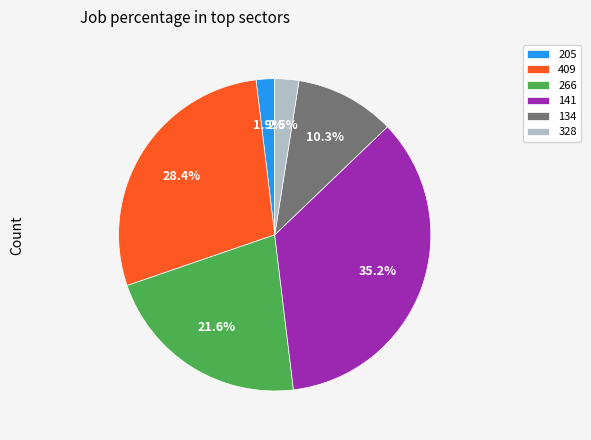

Do 328 and 266 together represent more than half of the pie?

No